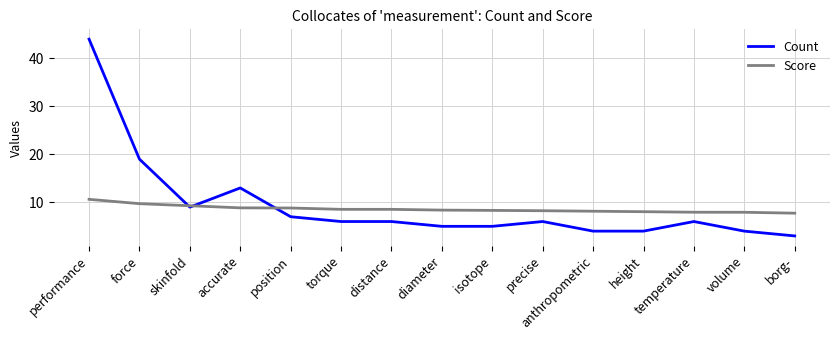

How many categories are shown in the chart?

15